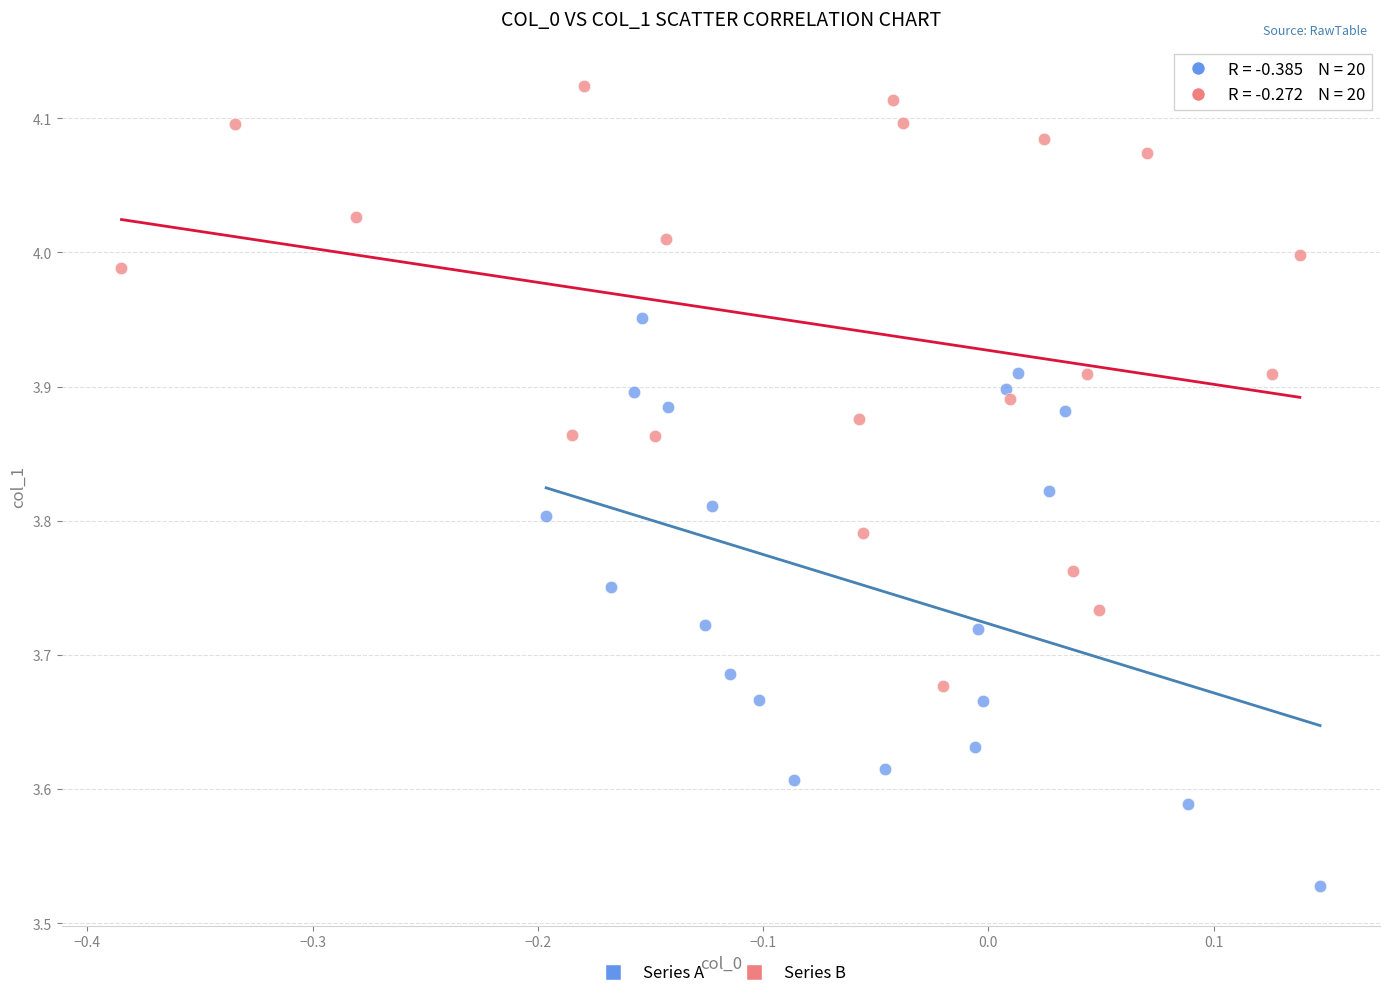

What are all the series names shown in the legend?

Series A, Series B